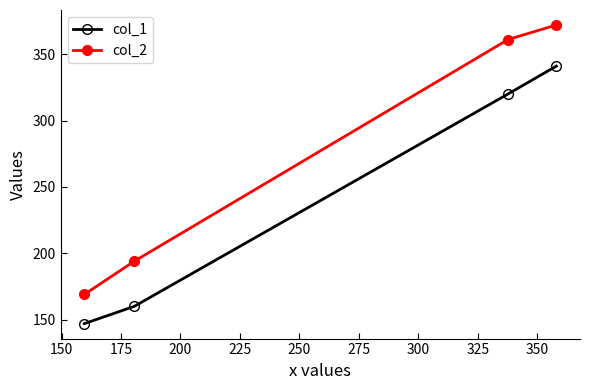

What is the highest value of the col_1 series?

341